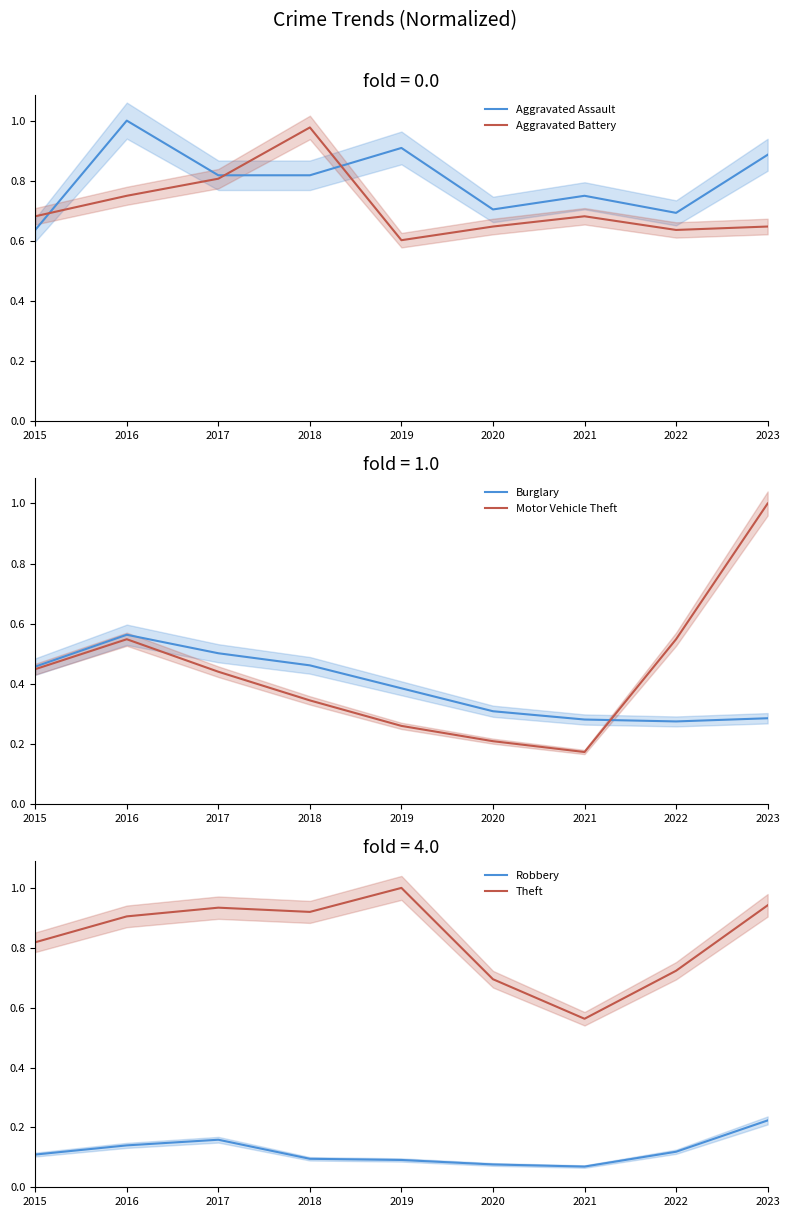

How many interior local peaks does the Theft series have?

2